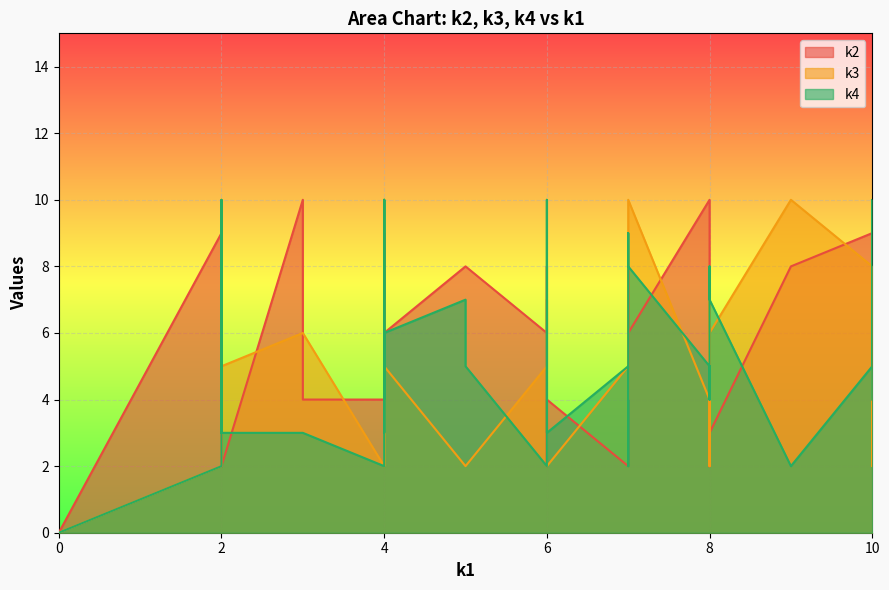

Reading left to right, transcribe all the data shown in this chart.

k2: 0	8	4	5	8	4	9	4	2	2	9	3	6	5	8	6	7	5	6	10	6	10	2	4	4	8	8	9	3	8	6	2	2	6	2	8	2	8	4	2
k3: 0	5	2	3	5	4	2	2	5	5	7	2	6	3	4	10	6	2	2	4	8	6	8	2	6	2	10	8	6	7	5	5	5	5	6	4	9	2	6	6
k4: 0	2	3	10	3	5	2	2	4	3	10	10	5	8	9	8	6	4	10	5	8	3	7	4	8	5	2	5	7	4	6	5	3	2	7	4	5	7	3	10